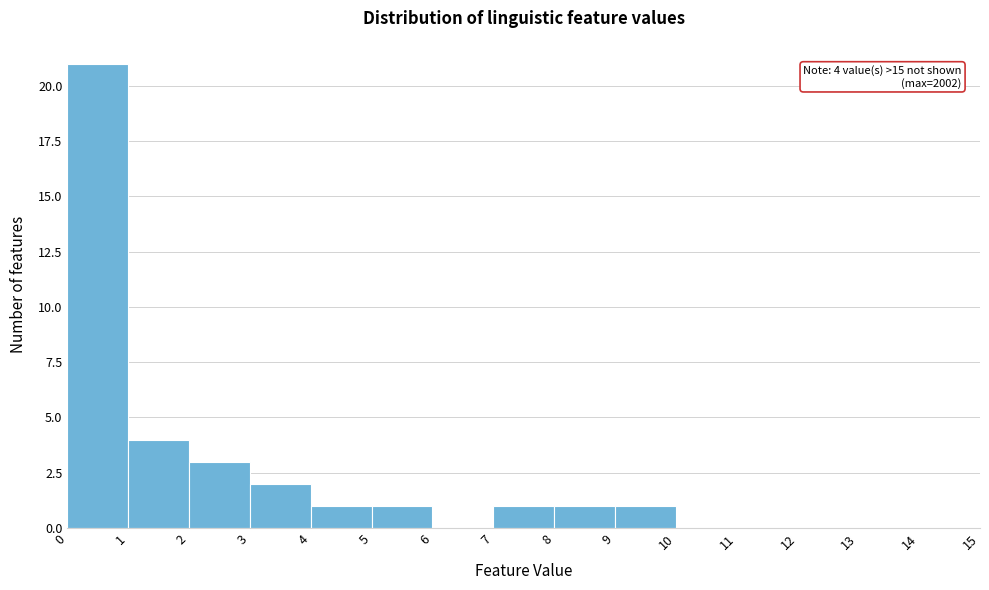

Over which range of the x-axis is the bar tallest?

0 to 1